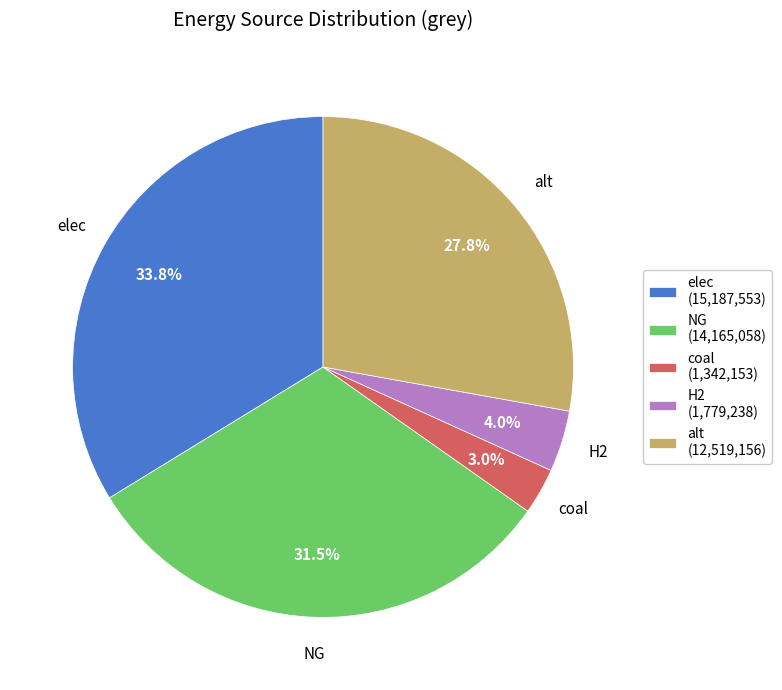

Rank the categories by value from lowest to highest.

coal, H2, alt, NG, elec